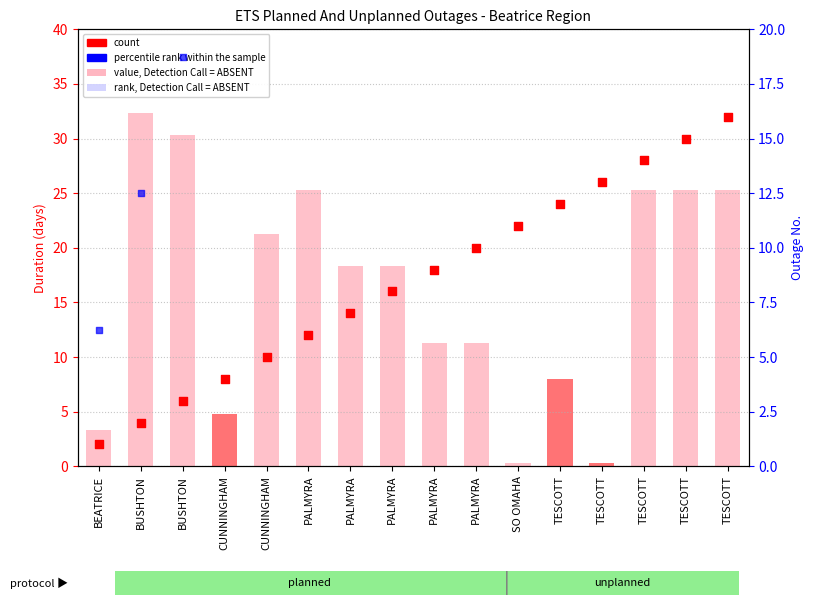

Which series contains the highest Y value?

percentile rank within the sample